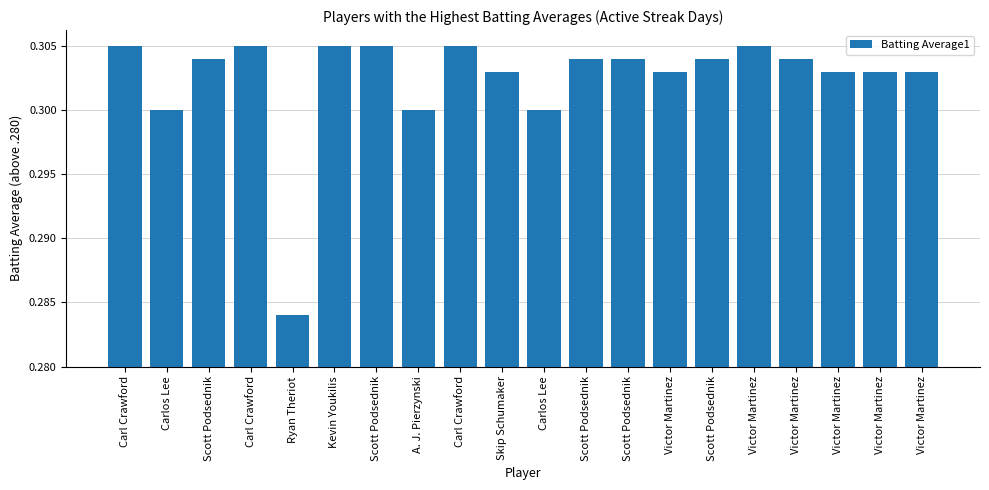

What is the label of the 15th bar from the left?

Scott Podsednik